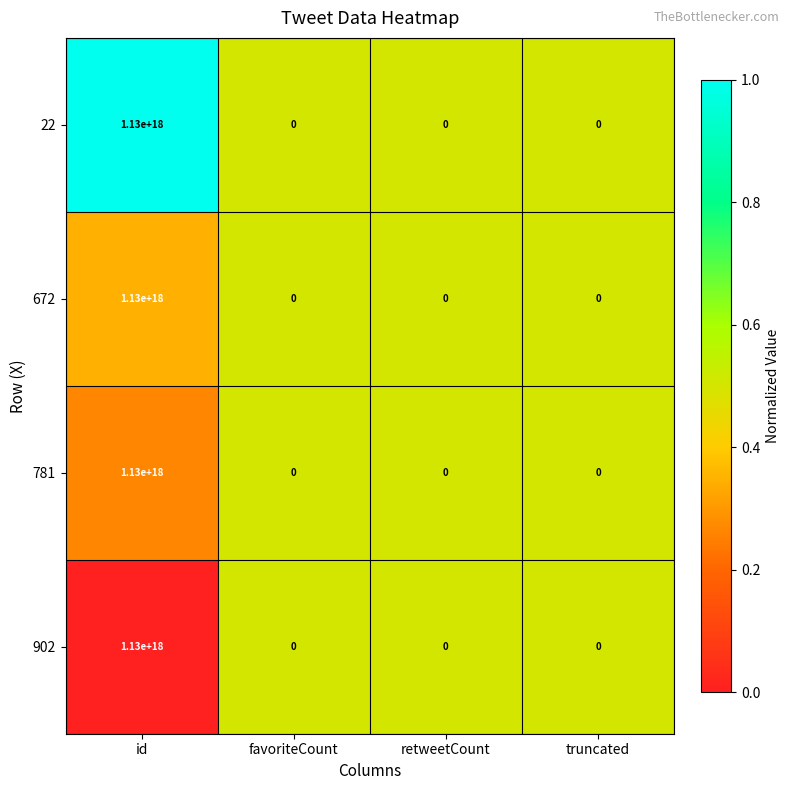

Is it true that 781 equals -486686533536867968 at truncated?

False